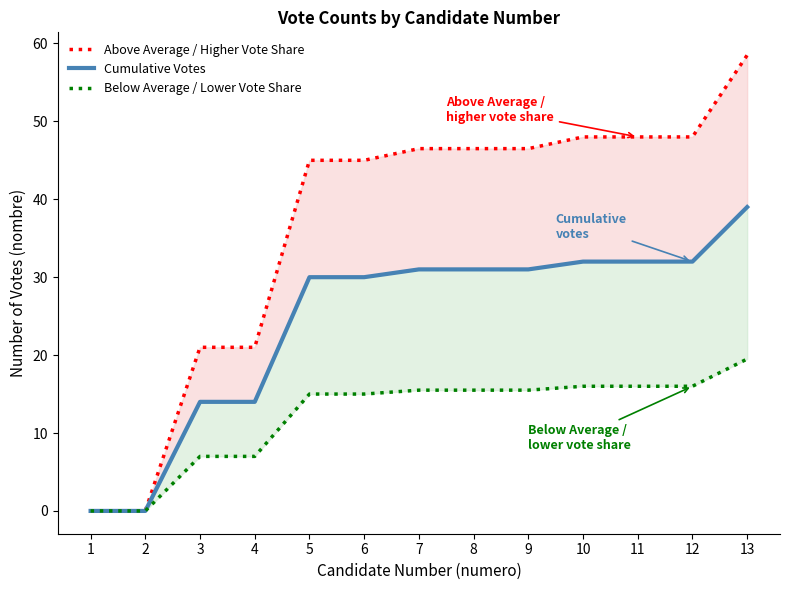

Where does the Cumulative Votes series first go above 31?

10